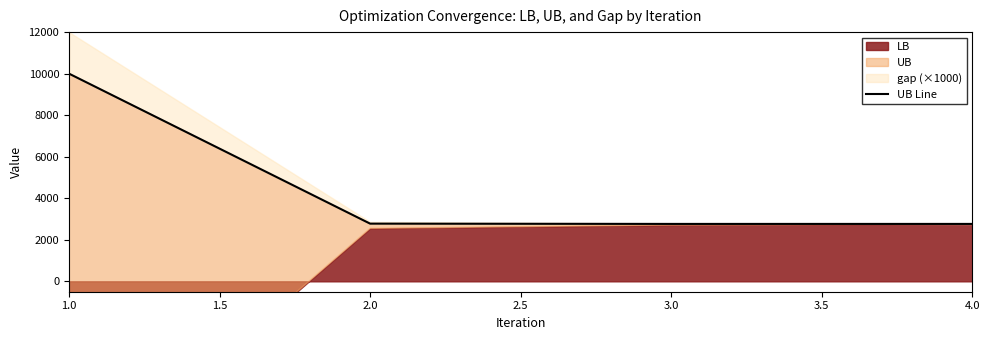

At which label does the data first exceed 2778?

1.0